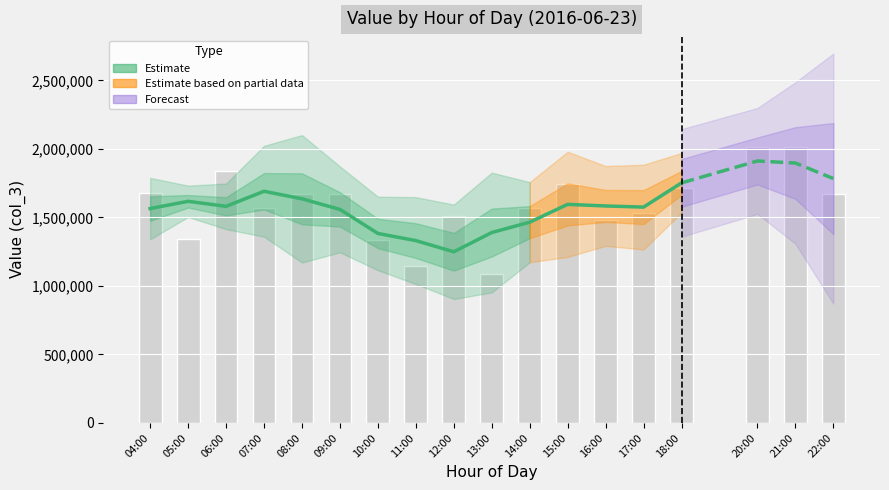

What is the sum of the values at 11:00 and 16:00?

2913888.9